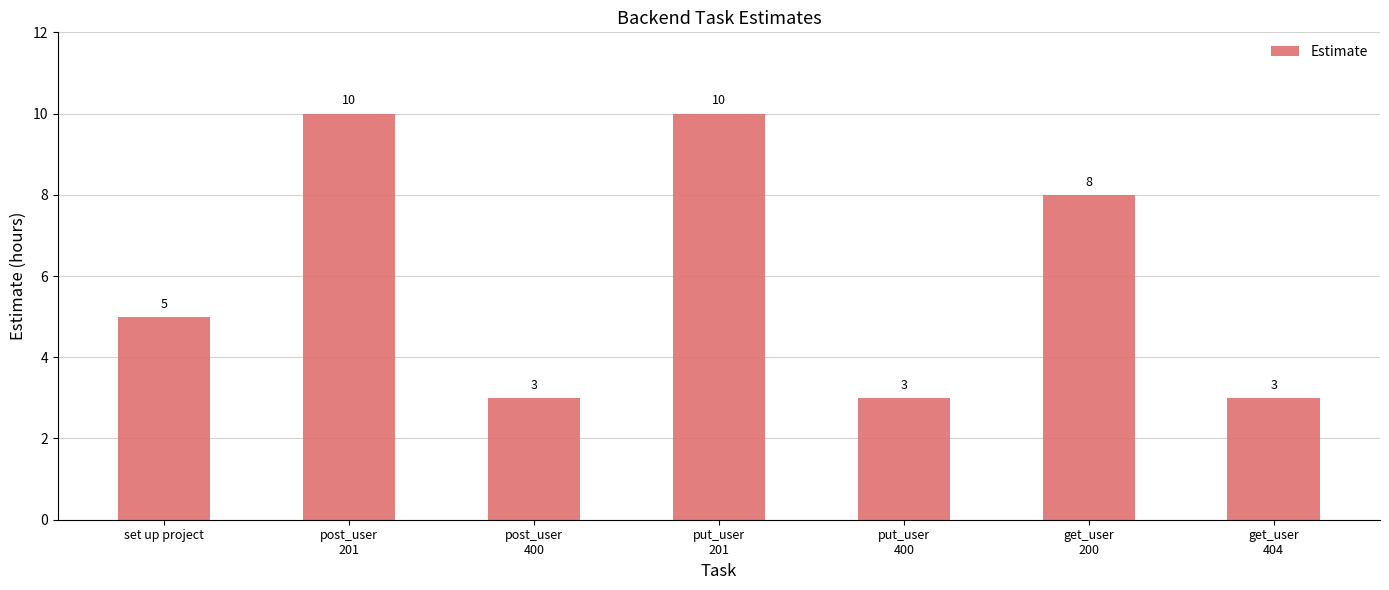

Are the bars horizontal?

No